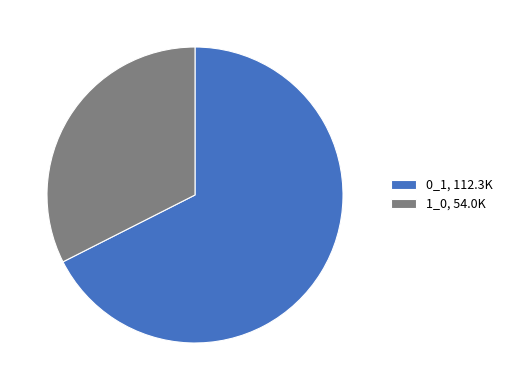

What is the ratio of the value at 1_0, 54.0K to the value at 0_1, 112.3K?

0.5